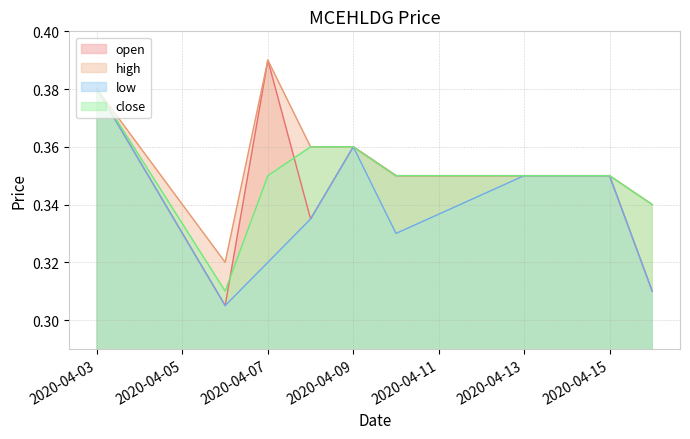

Which series has the largest range (max minus min)?

open